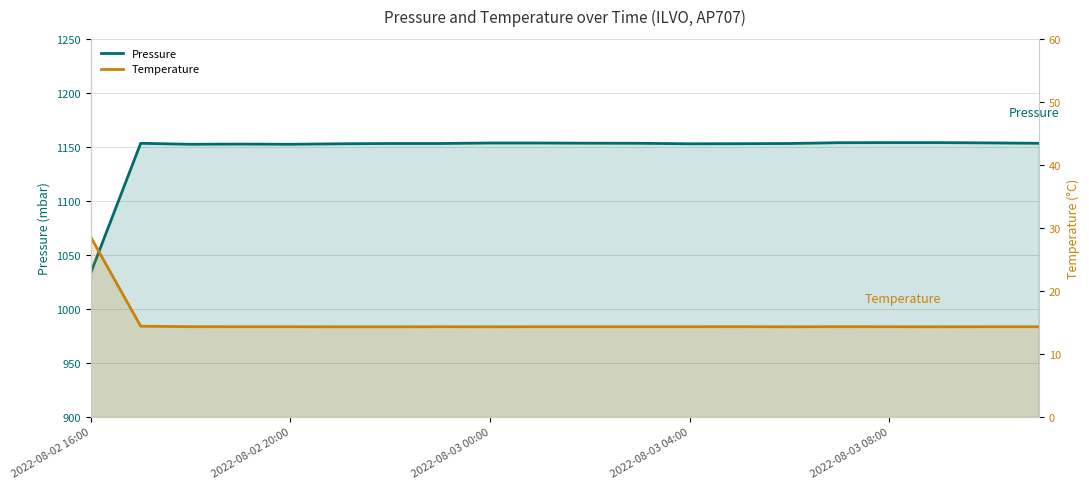

Is it true that Pressure equals 1152.6 at 2022-08-03 04:00?

True